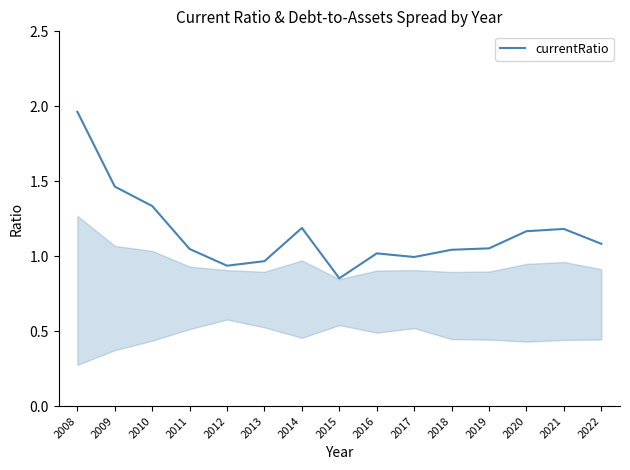

Approximately how many times larger is the value at 2012 compared to 2020?

0.8